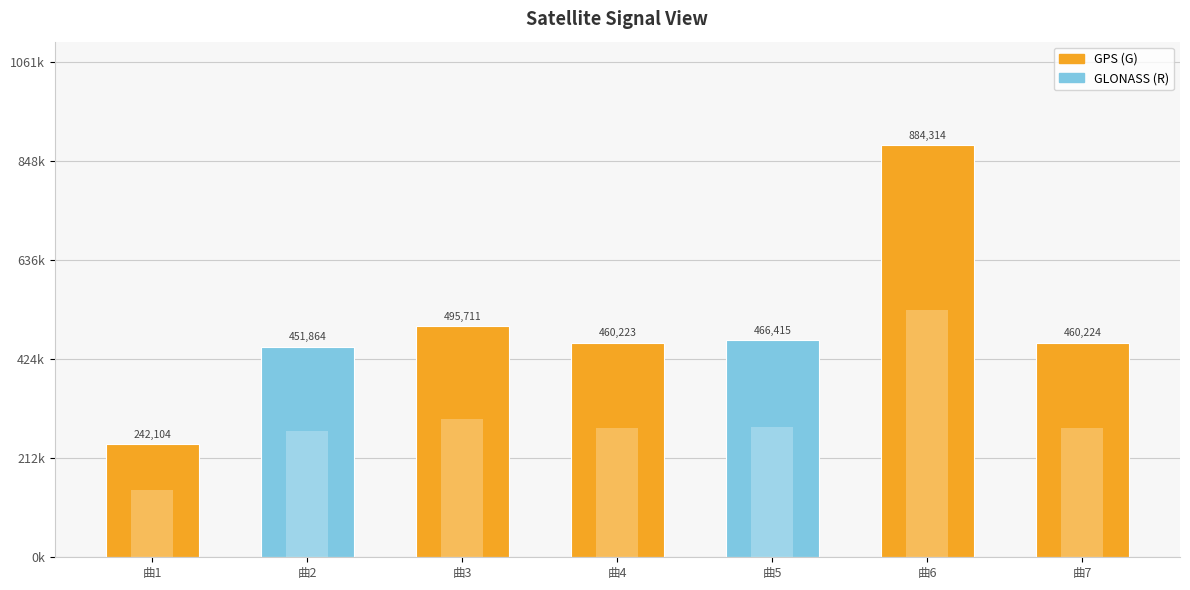

Reading left to right, list all the values displayed in this chart.

242104	451864	495711	460223	466415	884314	460224